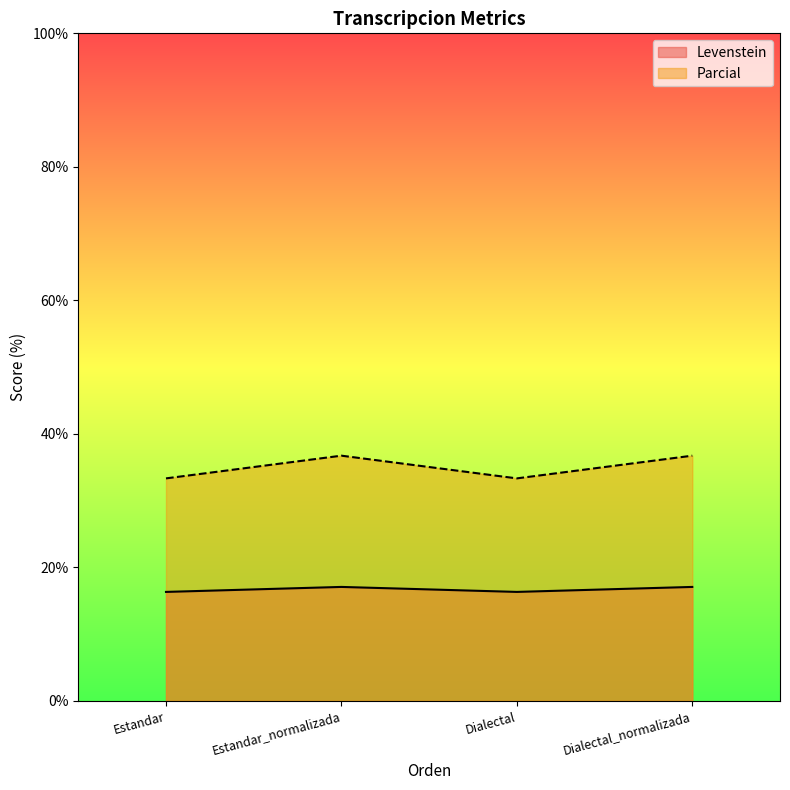

What position from the right is Estandar?

4